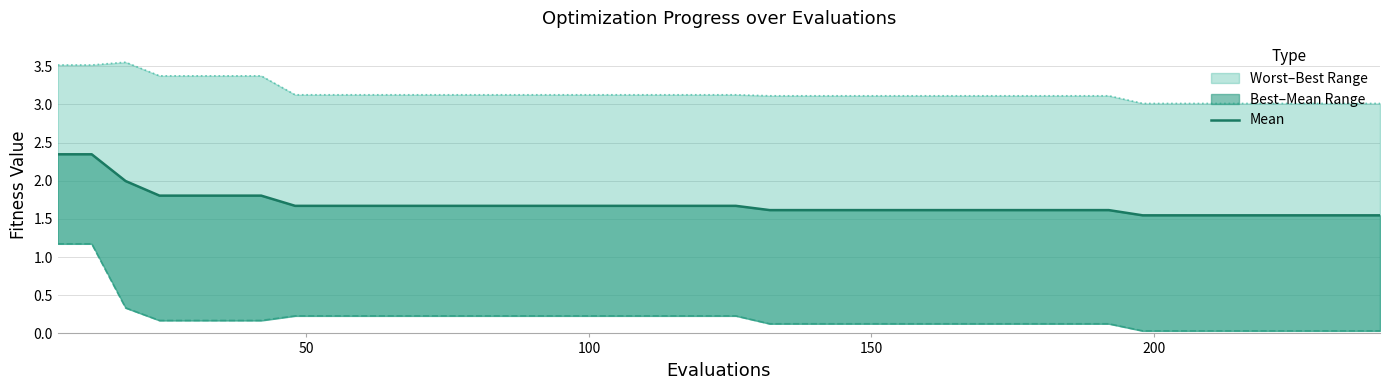

Is the value of best at 37 greater than the value of worst at 21?

No